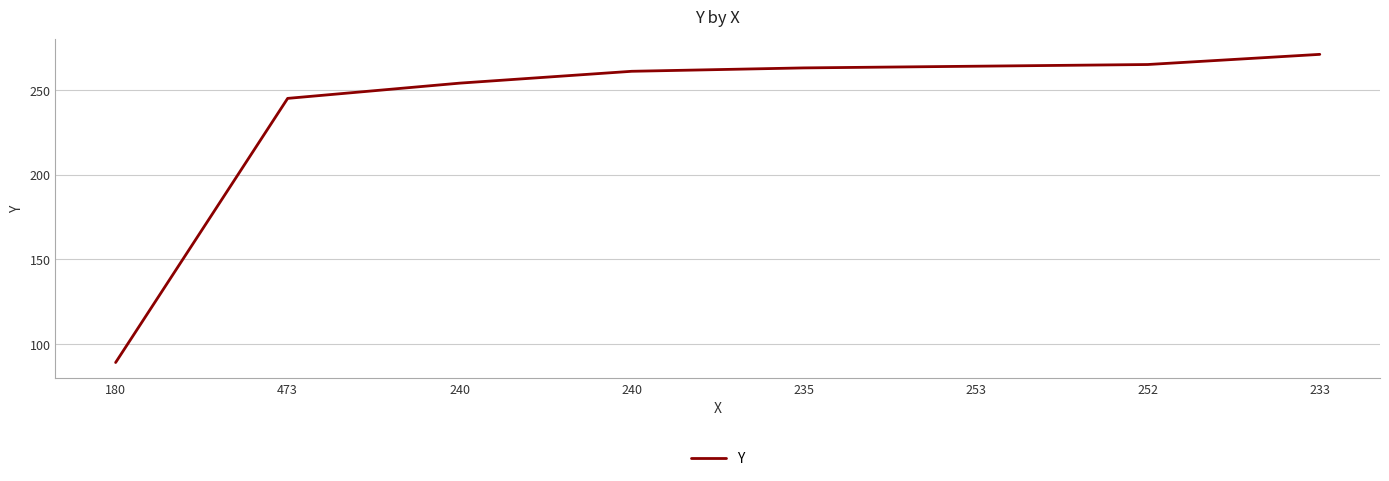

How many lines are shown in the chart?

1